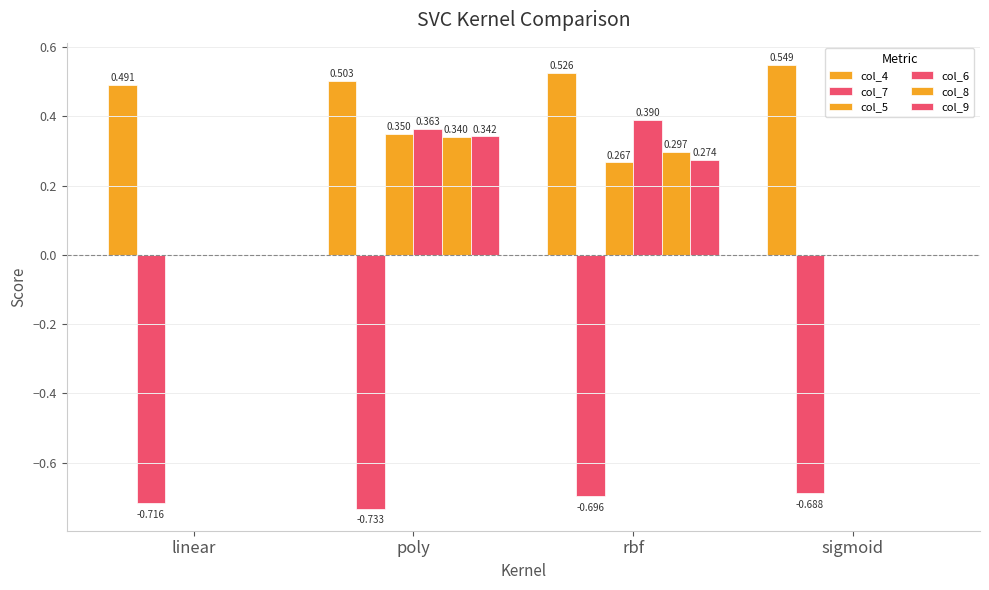

How many values in the col_6 series exceed 0?

2